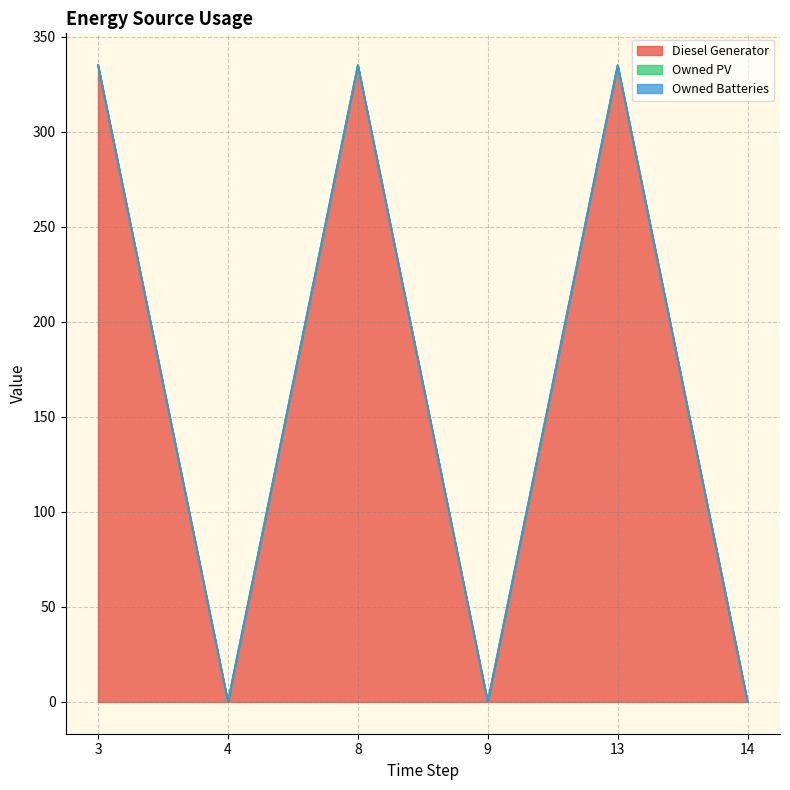

The Owned Batteries series shows 0 at 3. True or false?

True